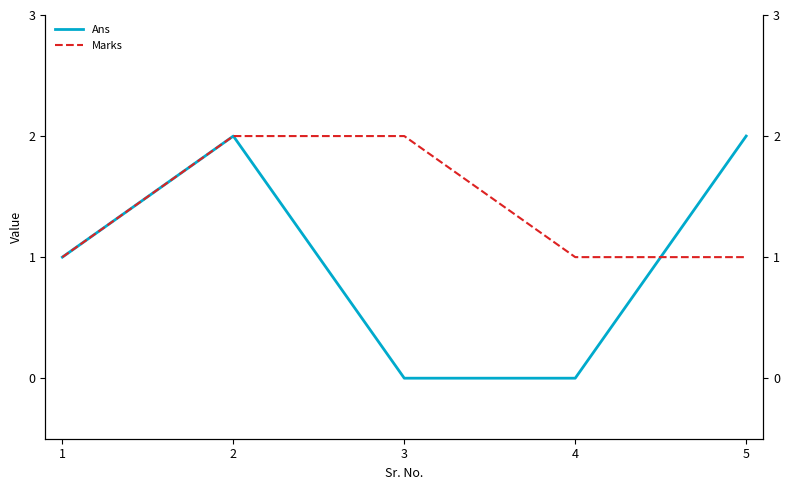

What is the maximum value shown in the chart?

2